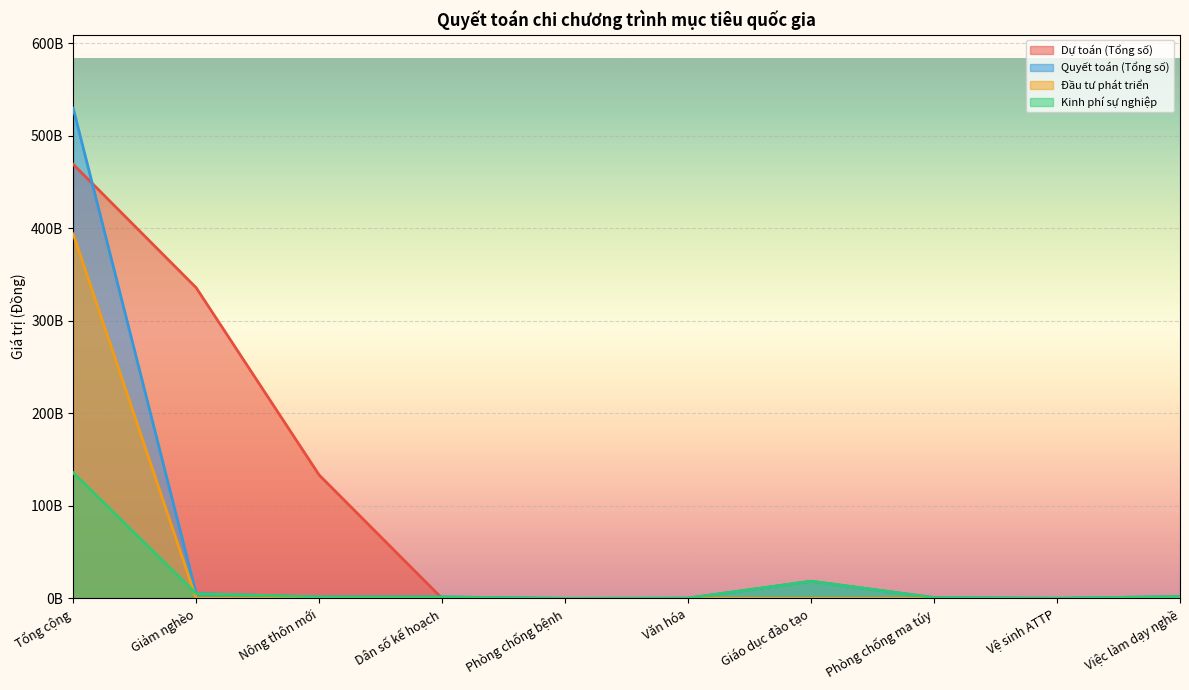

What is the minimum value for Quyết toán (Tổng số)?

81950000